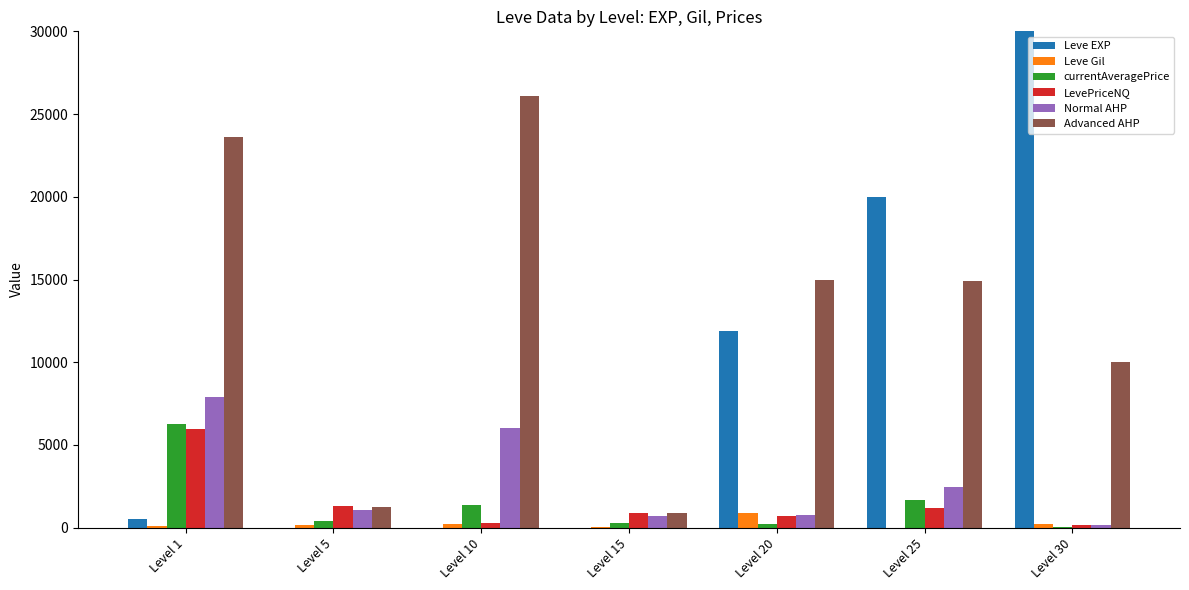

Are the bars horizontal?

No